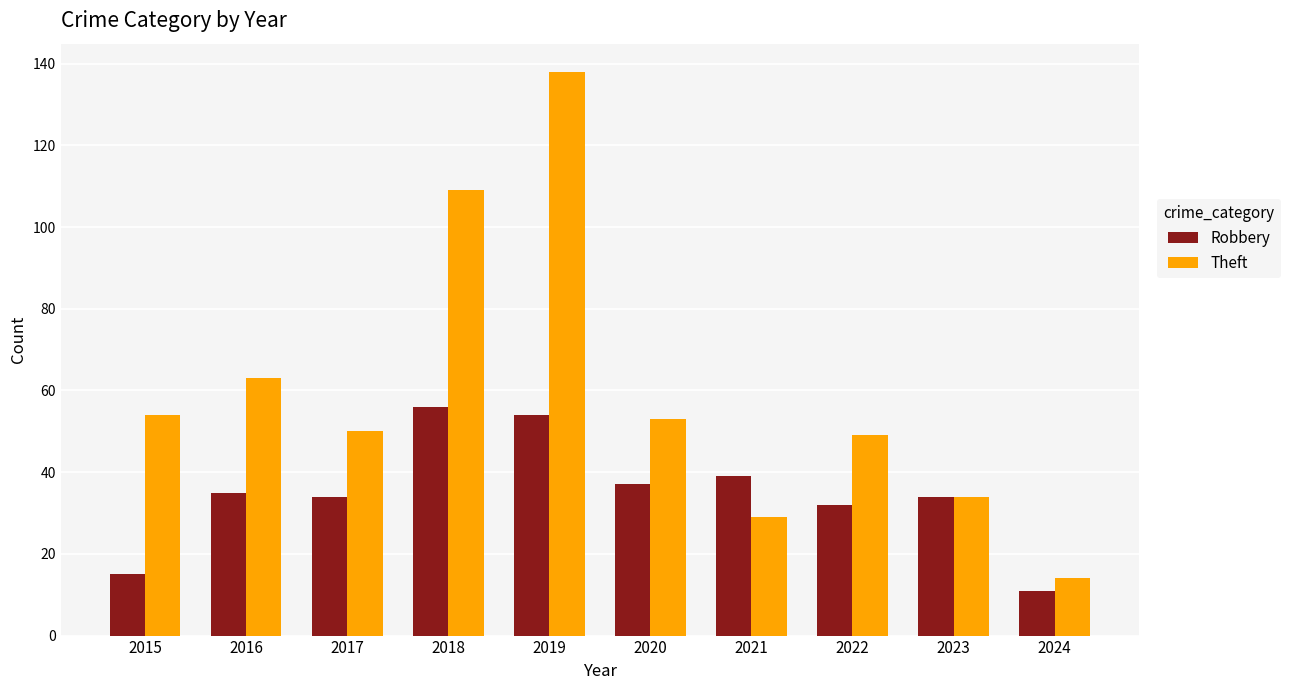

Are the bars horizontal?

No